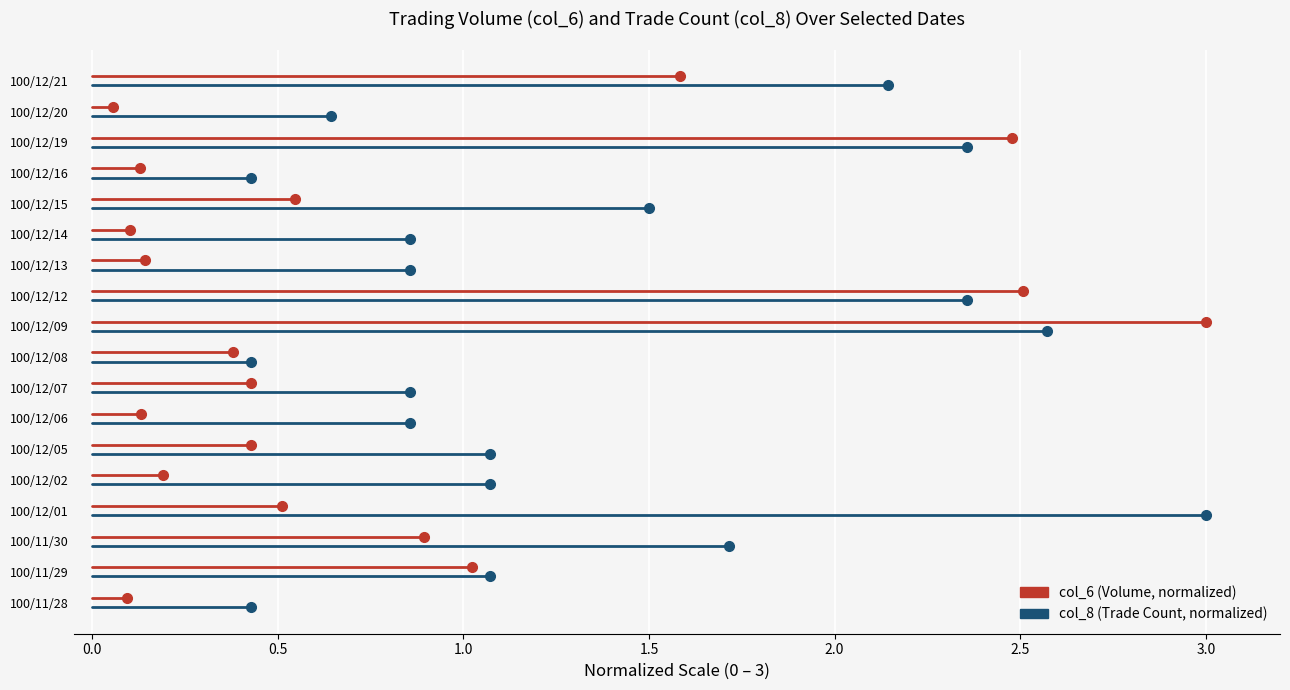

Which series has the widest spread of values?

col_6